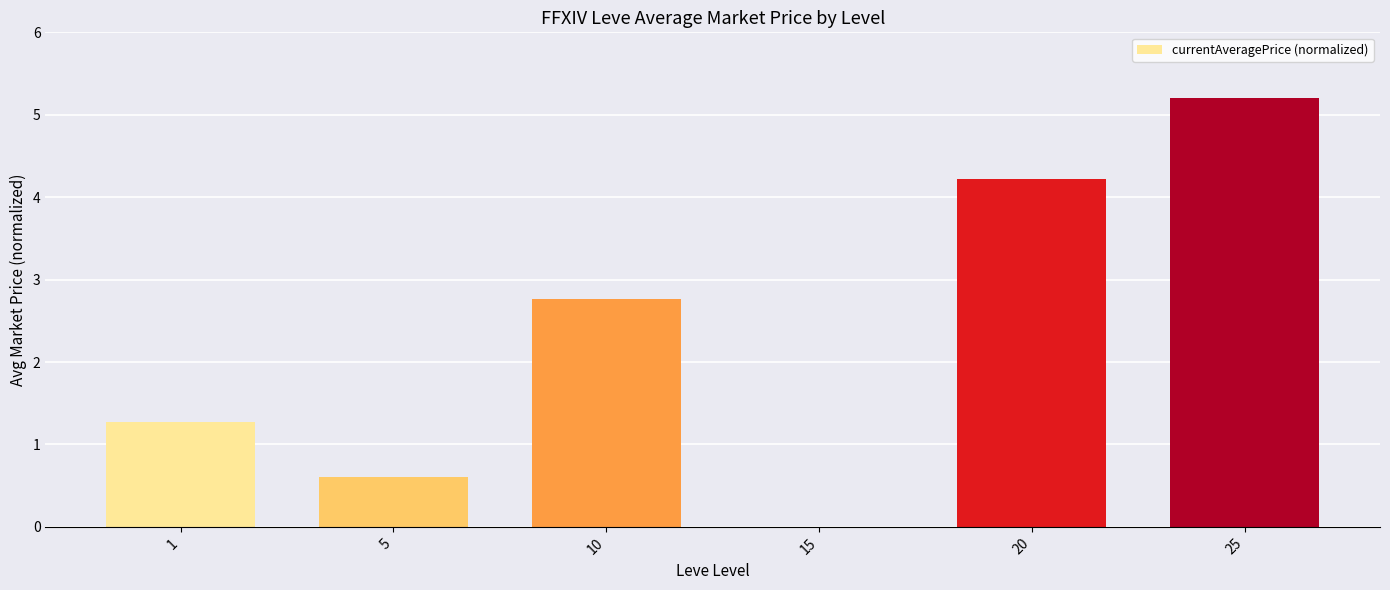

Are the bars horizontal?

No